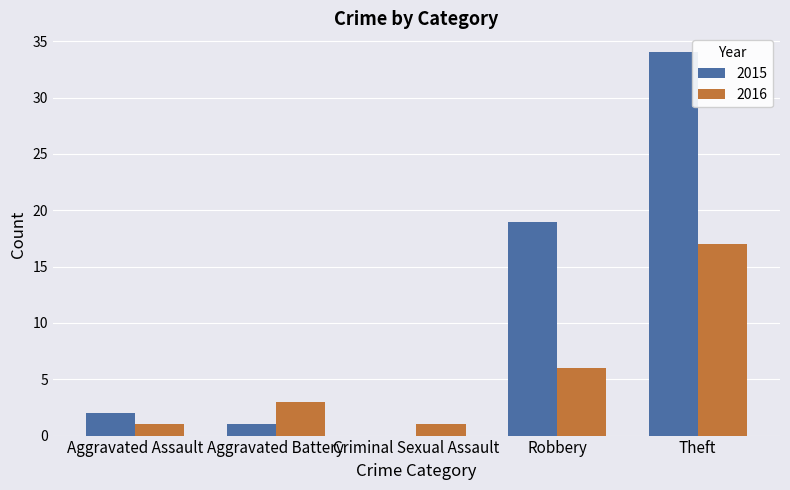

Is the value of 2015 at Aggravated Assault greater than the value of 2016 at Aggravated Battery?

No